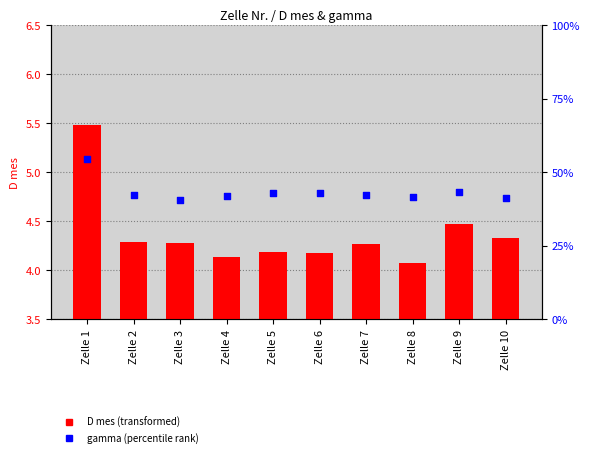

Which series reaches the minimum Y coordinate?

D mes